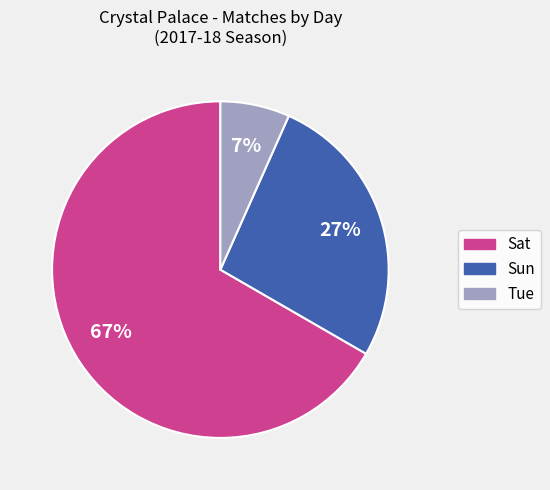

Is there a majority slice in this chart?

Yes